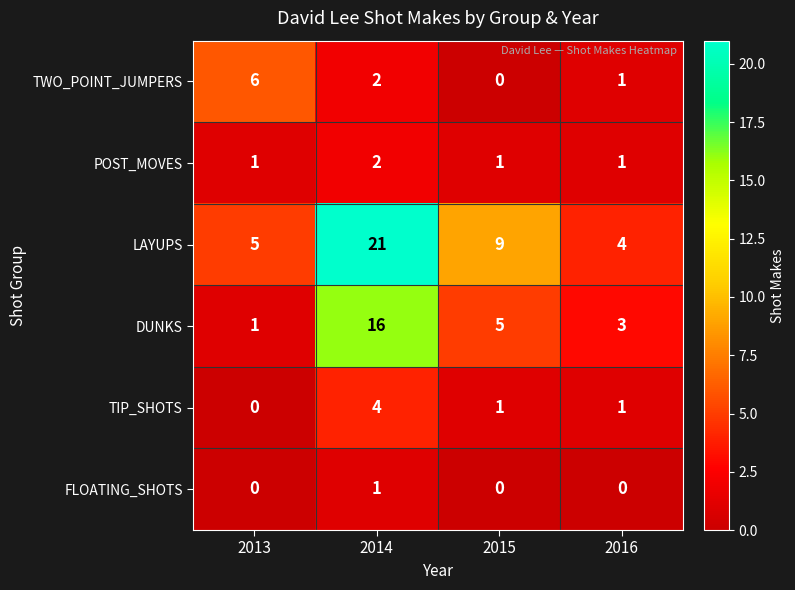

Reading right to left, transcribe all the data shown in this chart.

TWO_POINT_JUMPERS: 2016=1	2015=0	2014=2	2013=6
POST_MOVES: 2016=1	2015=1	2014=2	2013=1
LAYUPS: 2016=4	2015=9	2014=21	2013=5
DUNKS: 2016=3	2015=5	2014=16	2013=1
TIP_SHOTS: 2016=1	2015=1	2014=4	2013=0
FLOATING_SHOTS: 2016=0	2015=0	2014=1	2013=0